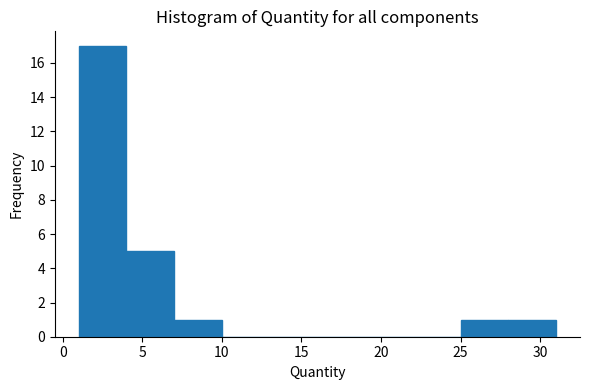

Over which range of the x-axis is the bar tallest?

1 to 4